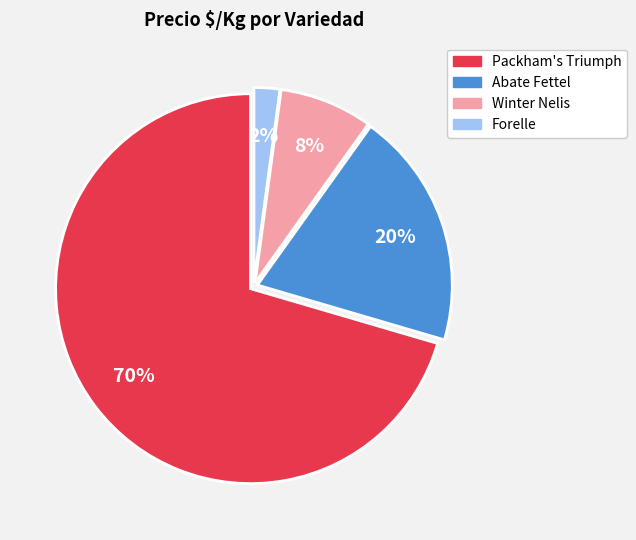

What percentage is the Packham's Triumph slice, to the nearest percent?

70%